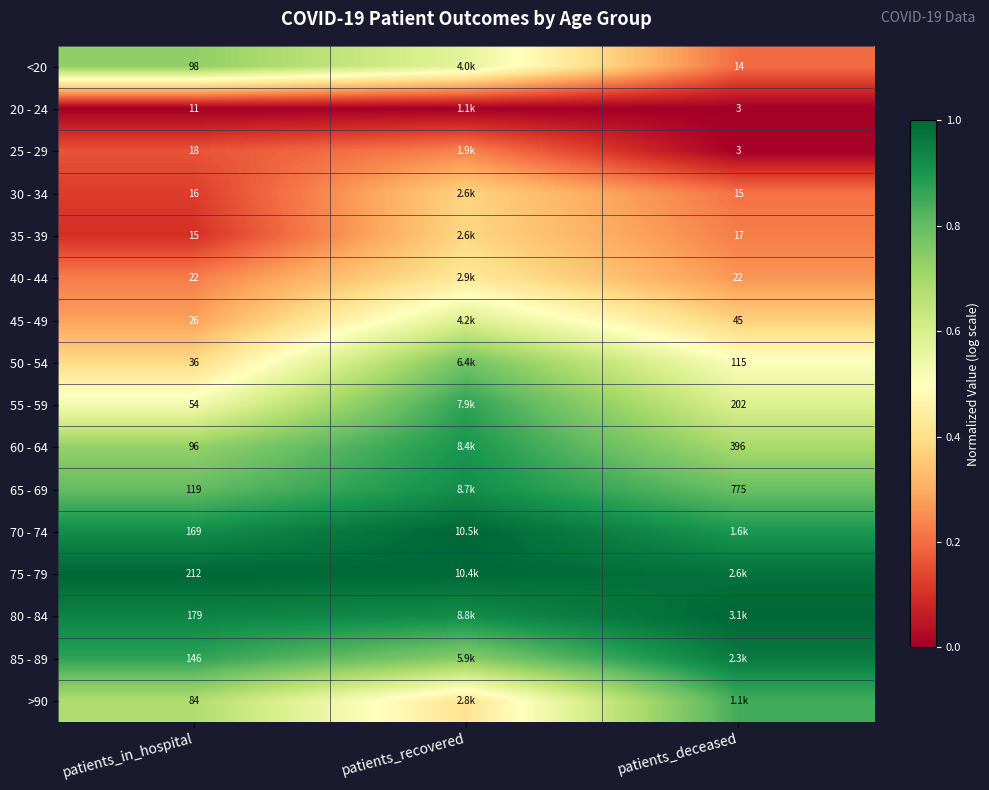

The 80 - 84 series shows 1.5 at patients_deceased. True or false?

False